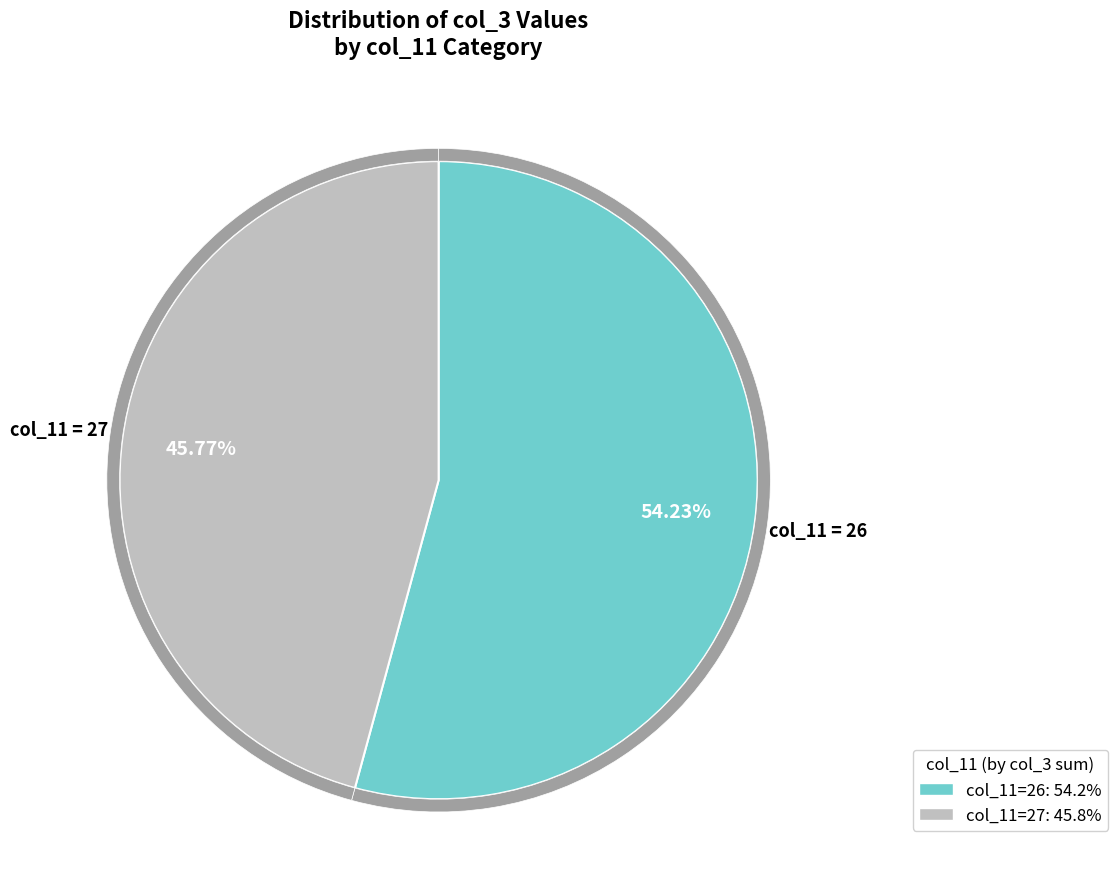

Does 26 account for over 50% of the chart?

No